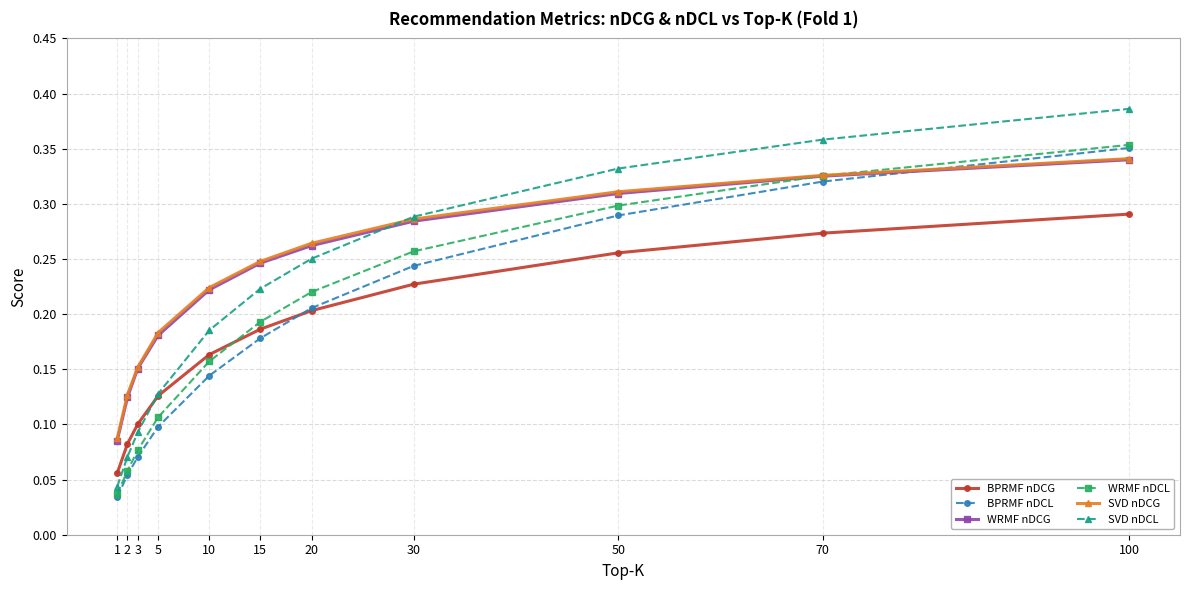

Rank the categories by BPRMF nDCL value from lowest to highest.

1, 2, 3, 5, 10, 15, 20, 30, 50, 70, 100